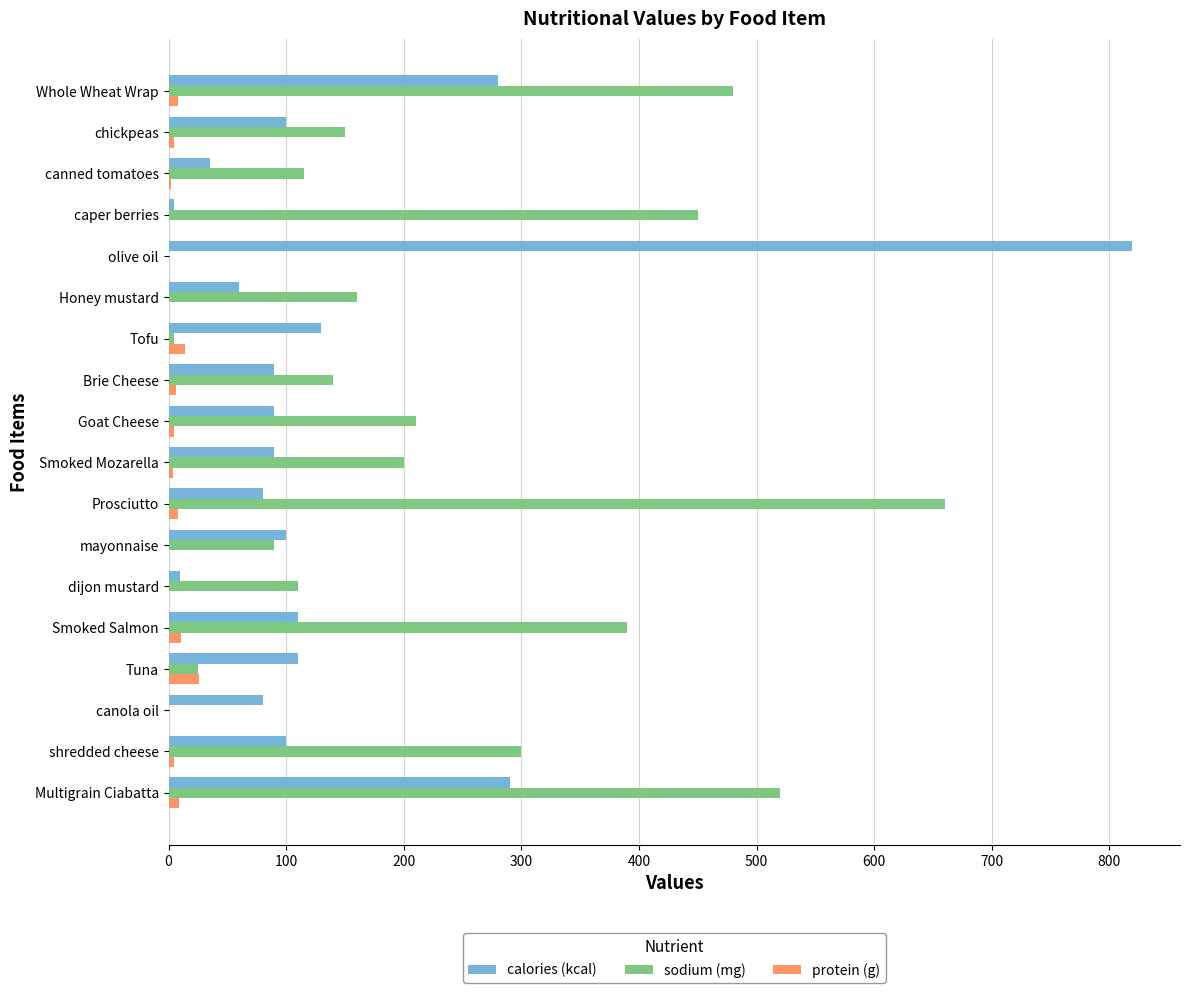

Is it true that sodium (mg) equals 520.0 at Multigrain Ciabatta?

True